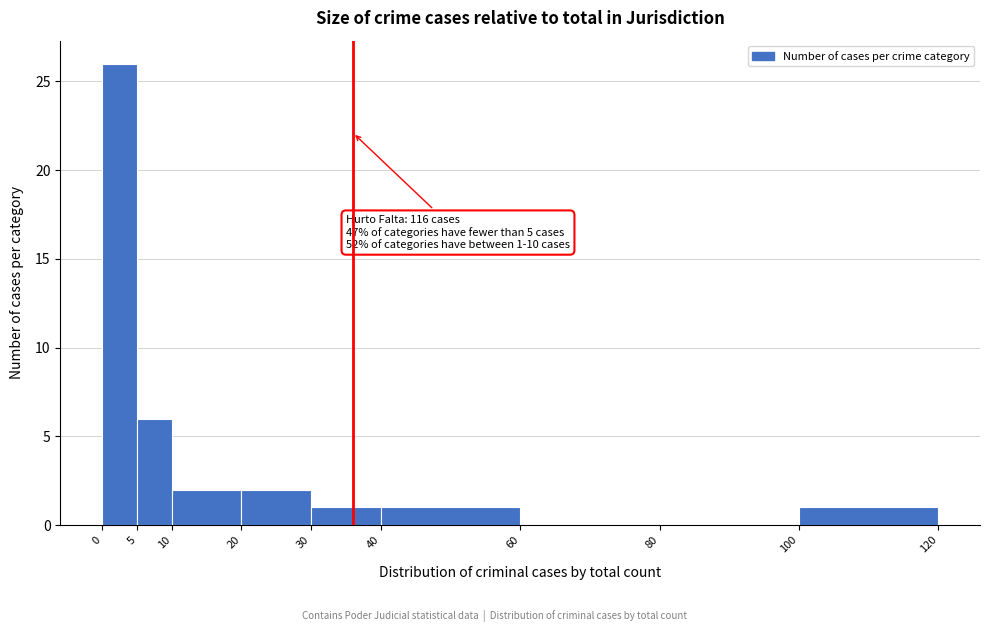

Which range on the x-axis has the tallest bar?

0 to 5